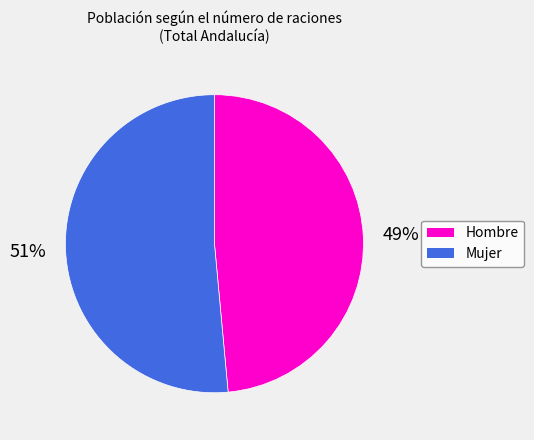

Does any single category account for the majority?

Yes